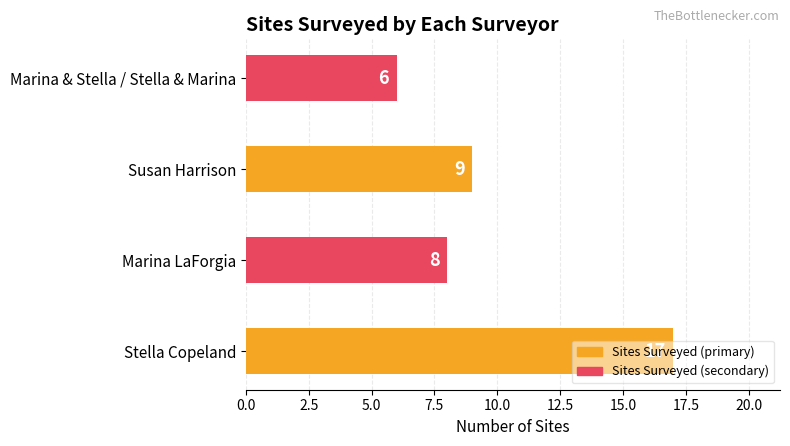

What is the difference between the maximum and minimum values?

11